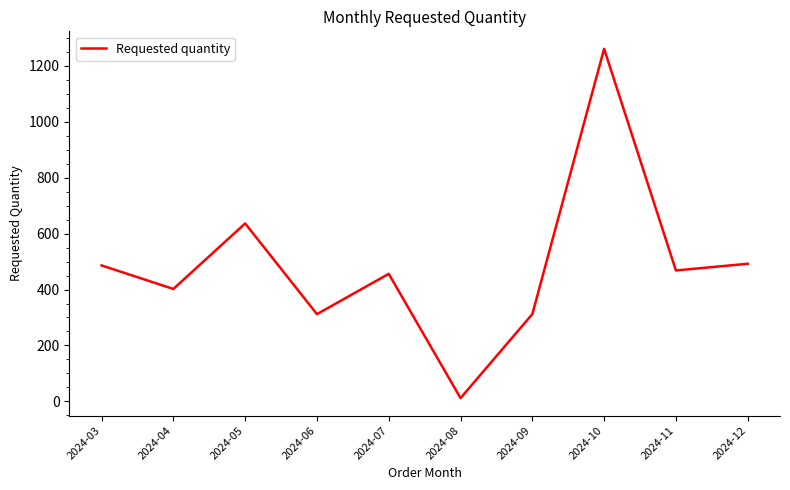

How many lines are shown in the chart?

1